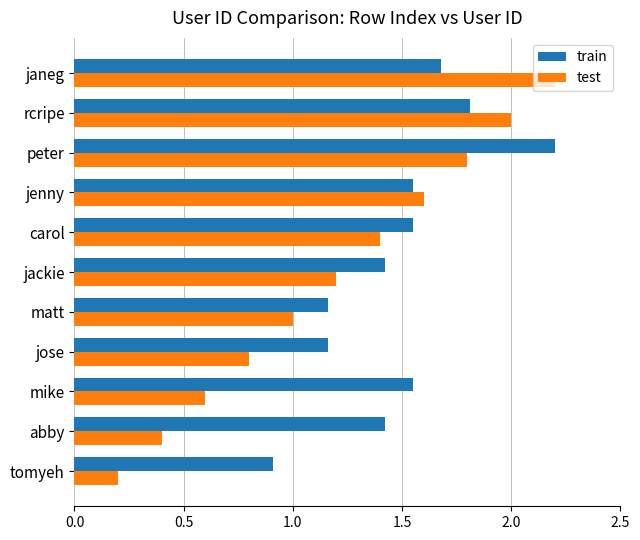

Which category has the lowest value across all series?

tomyeh